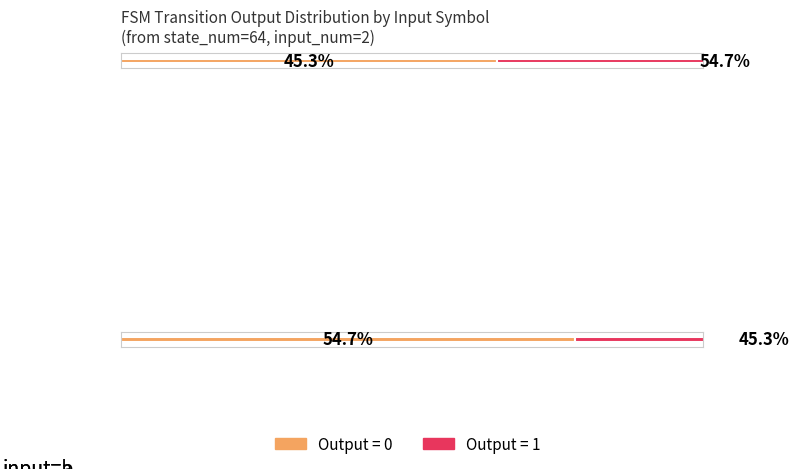

Read the output_symbol=1 (count) value at input=a.

35